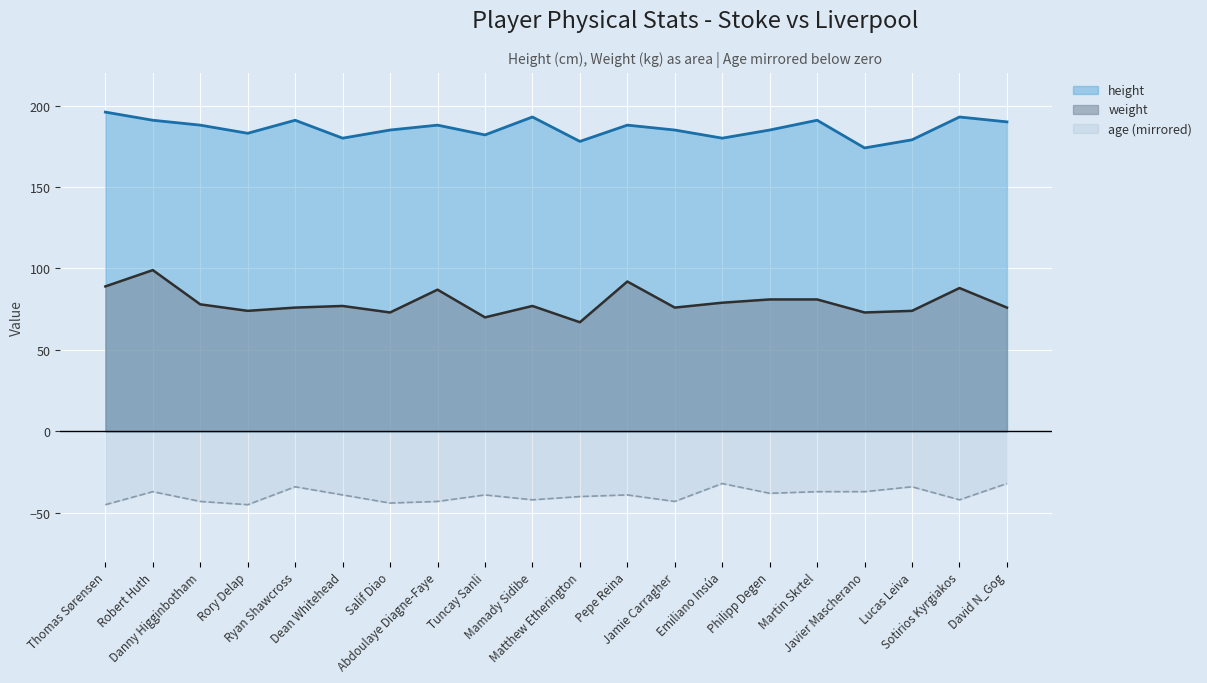

At which label does age reach its minimum?

Thomas Sørensen